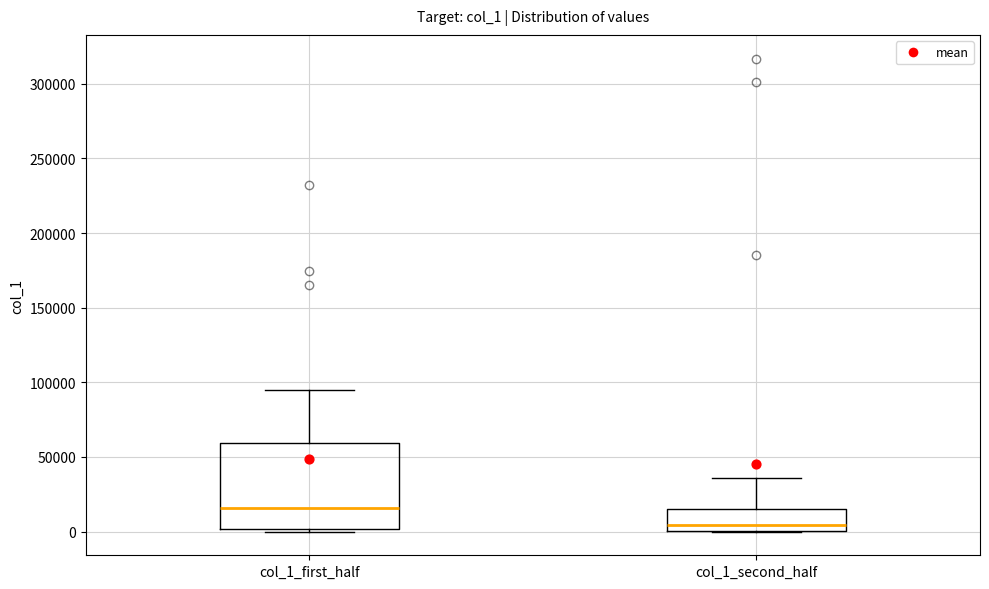

Reading left to right, read every box against the y-axis: the position of its median line, the range the box covers, and the ends of its whiskers. The values are not printed on the chart, so give them approximately, as read against the axis.

col_1_first_half: median 15000, box 0 to 60000, whiskers 0 (just below the box's lower edge) to 95000
col_1_second_half: median 5000, box 0 to 15000, whiskers 0 to 35000